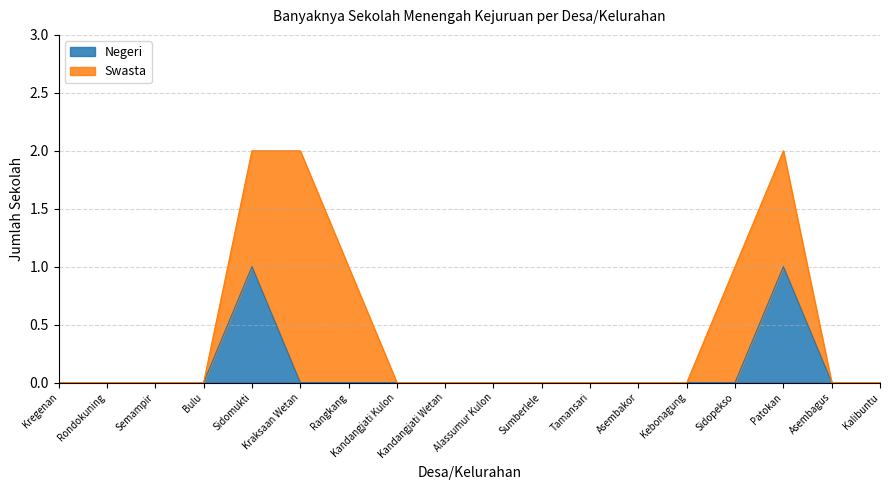

How many values are above zero?

2